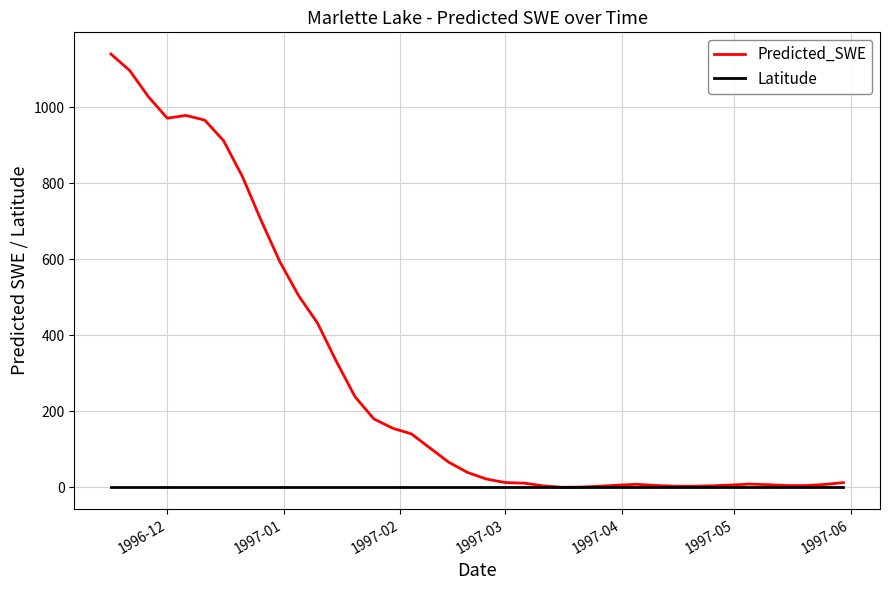

Which series has the largest total across all categories?

Predicted_SWE